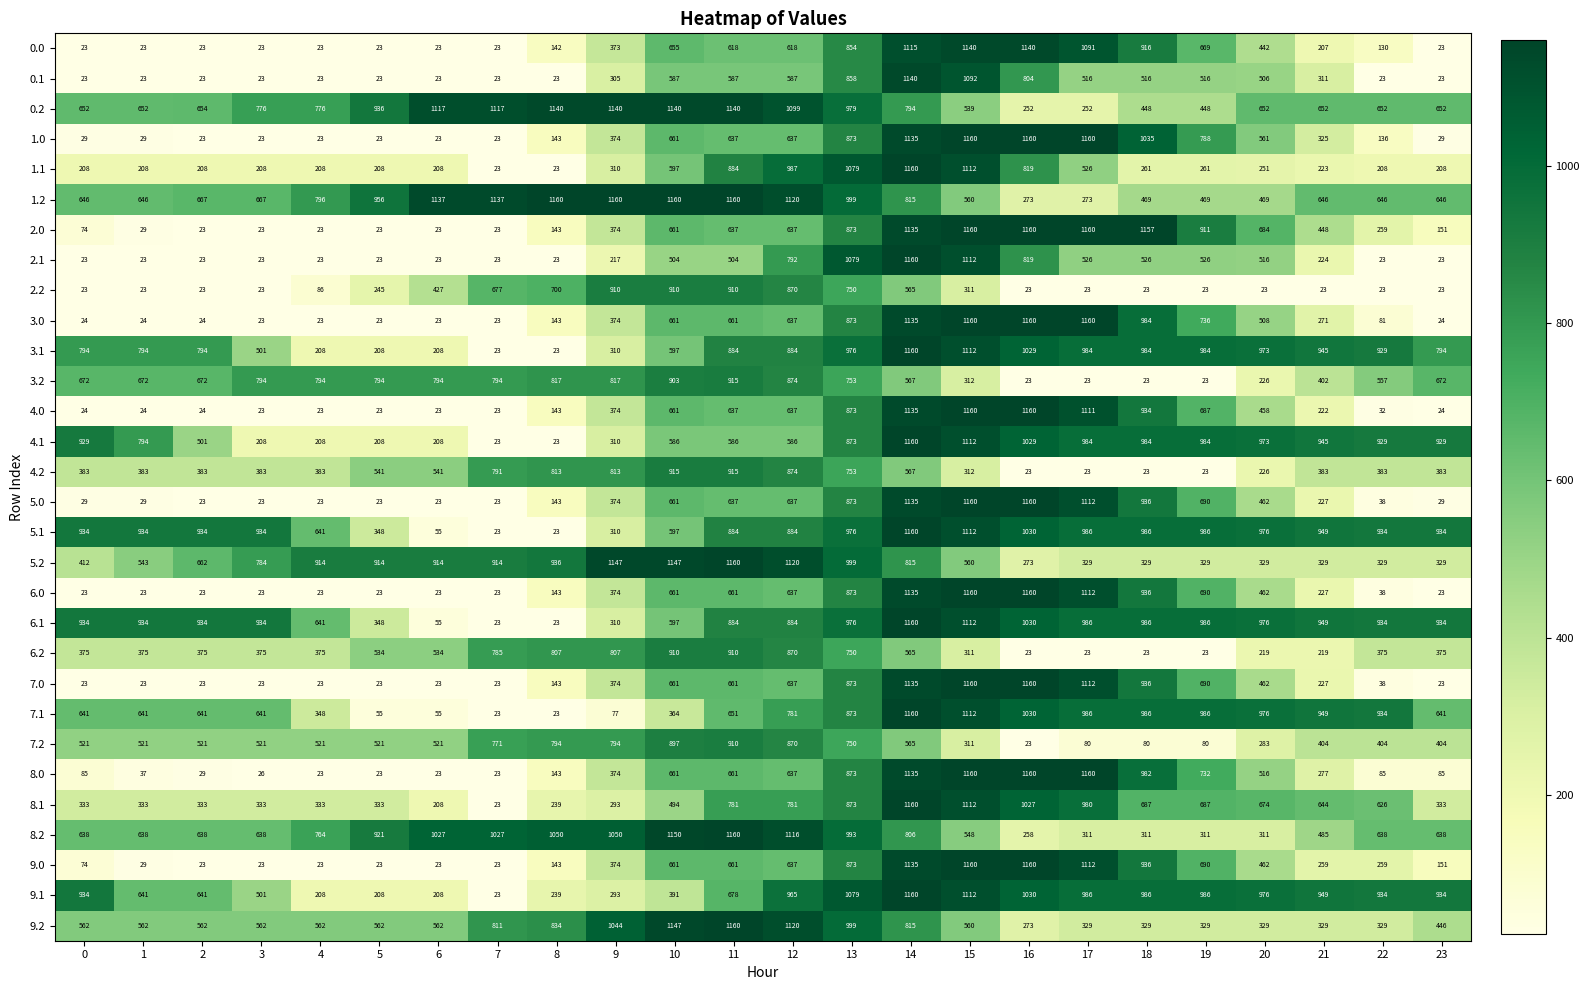

At which label does 6.1 reach its peak?

14